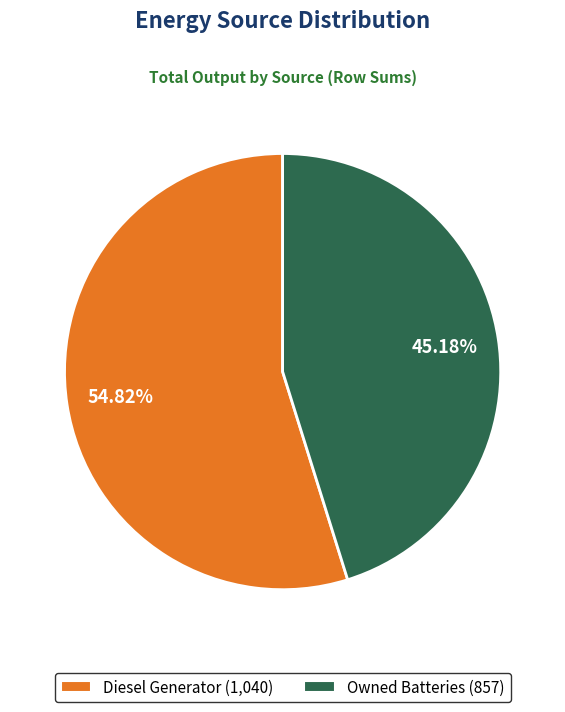

Is there any slice that represents more than half of the pie?

Yes